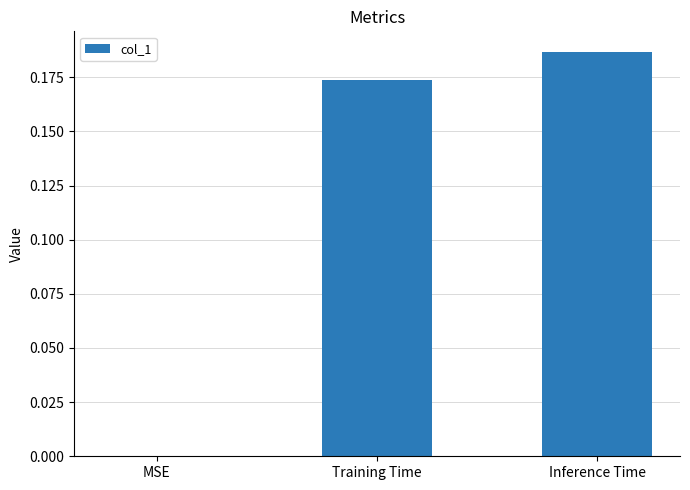

How many distinct data groups are displayed?

1